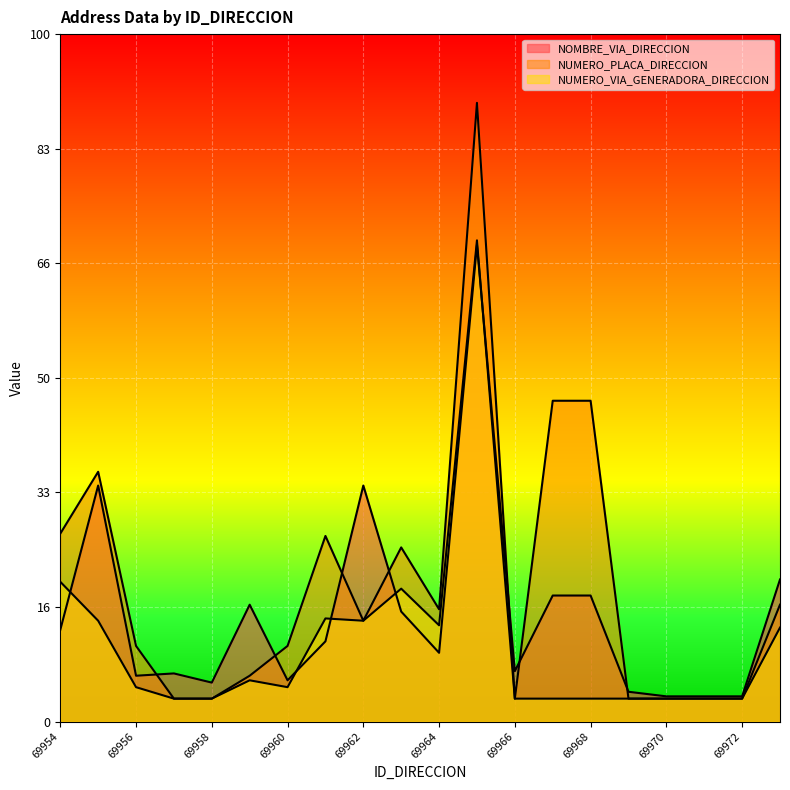

Does the chart display data point markers on the line(s)?

No